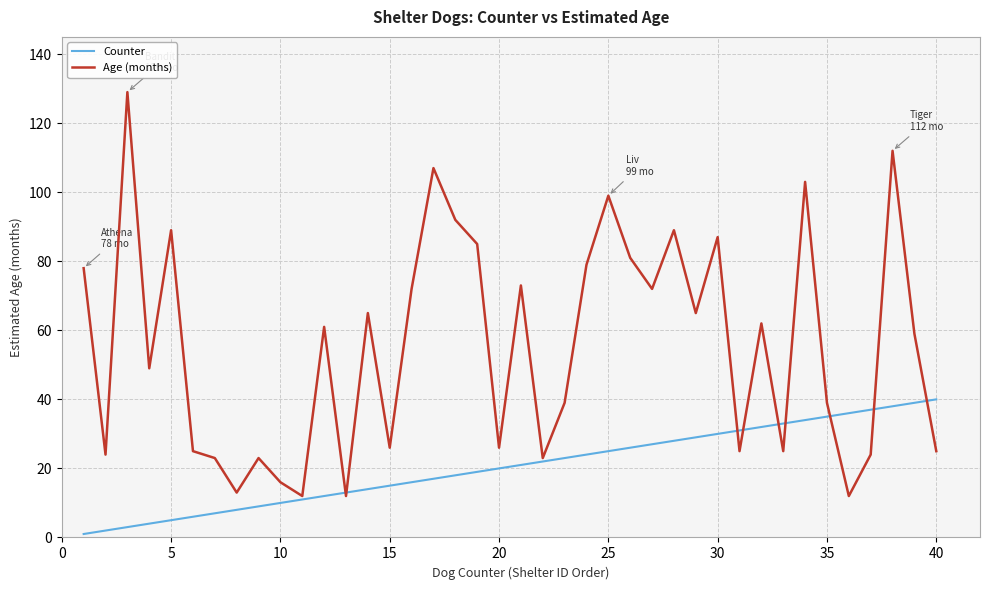

Which series has the largest total across all categories?

Age (months)